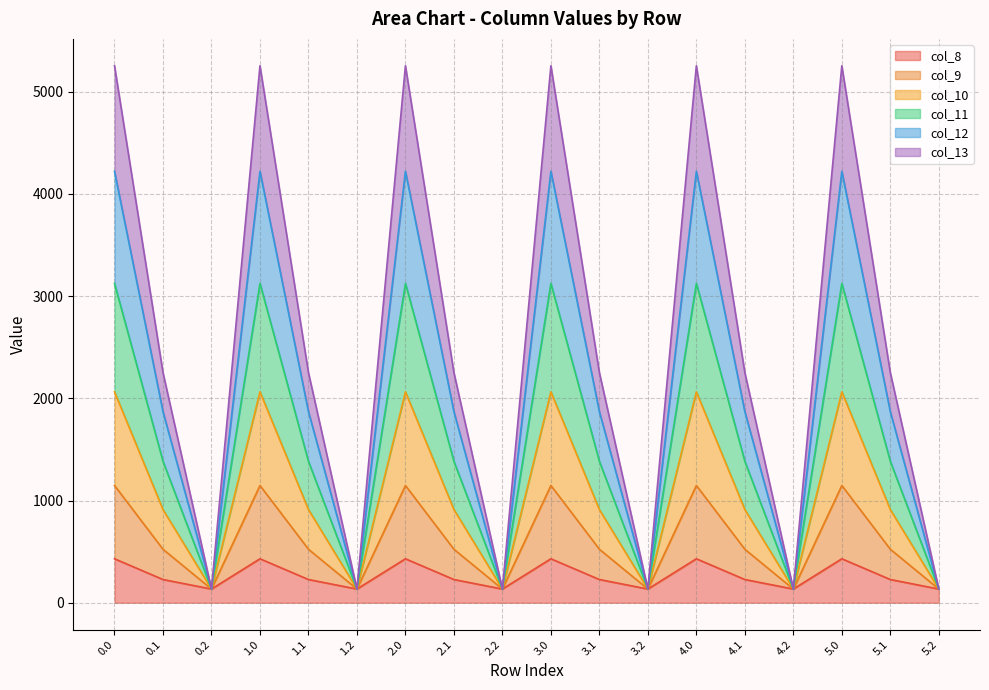

What is the maximum value for col_8?

430.3